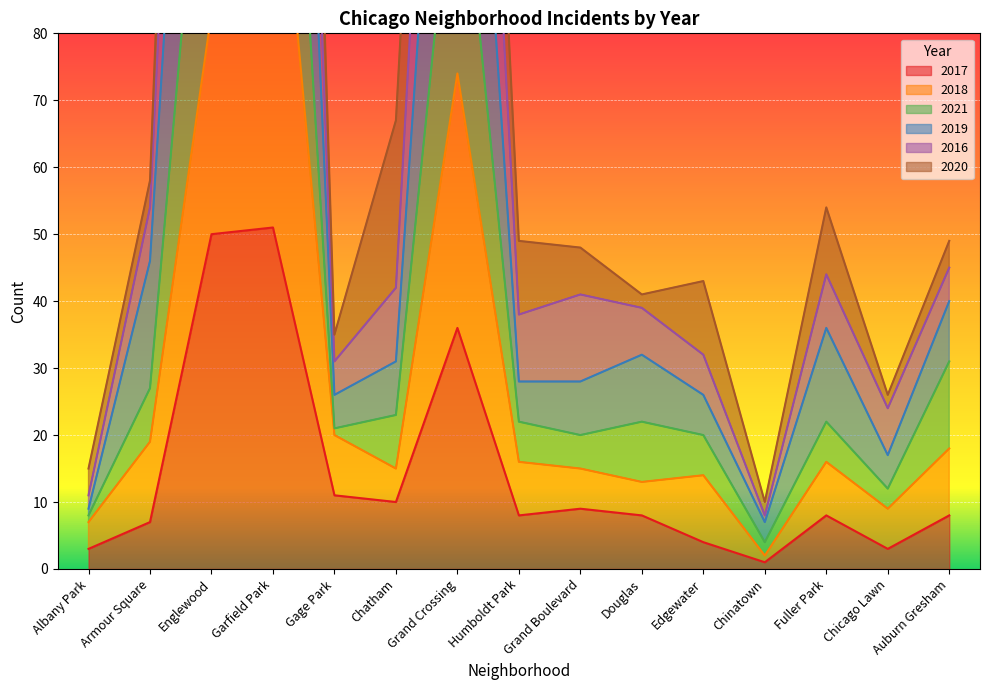

True or false: 2019 and 2017 cross at least once.

False